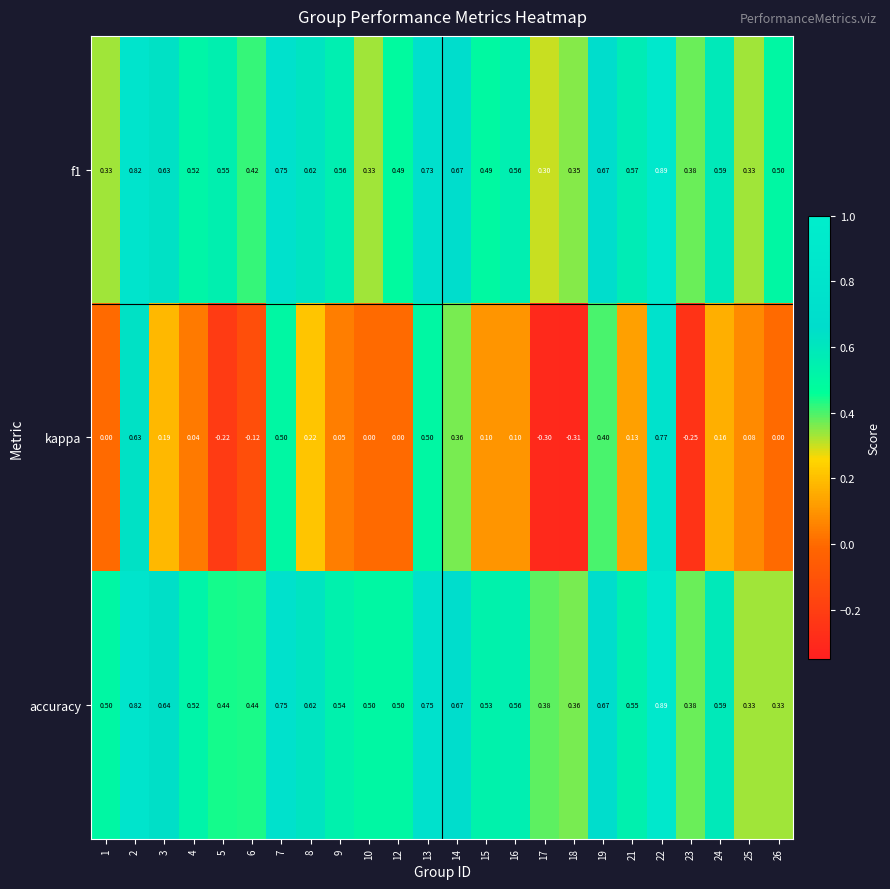

Which series has the widest spread of values?

kappa